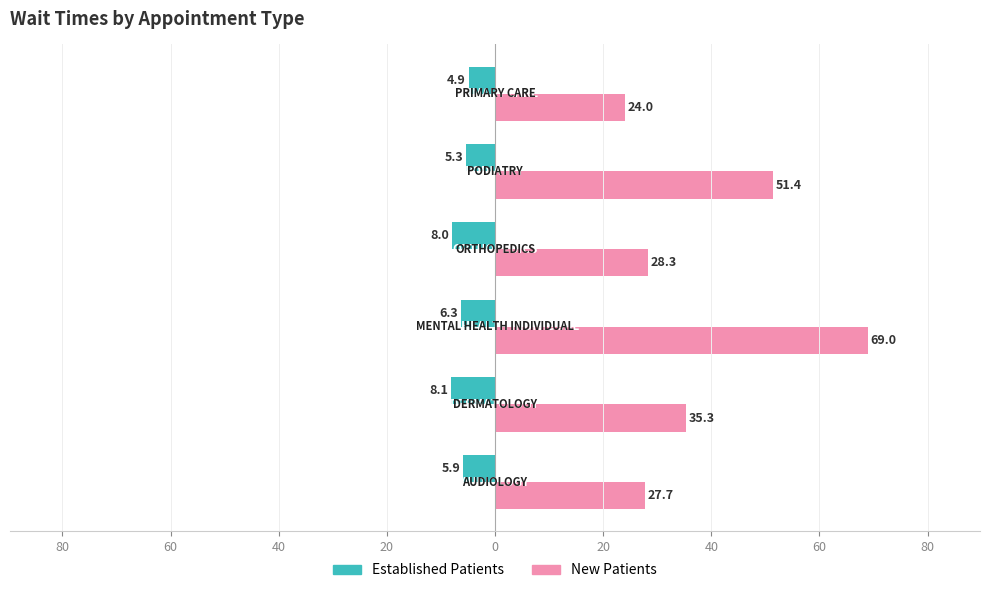

What are all the series names shown in the legend?

Established Patients, New Patients